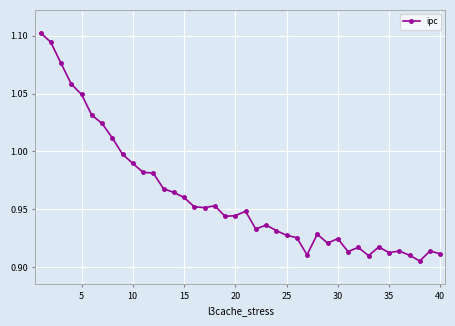

True or false: there are more than 1 points higher than both neighbors.

True